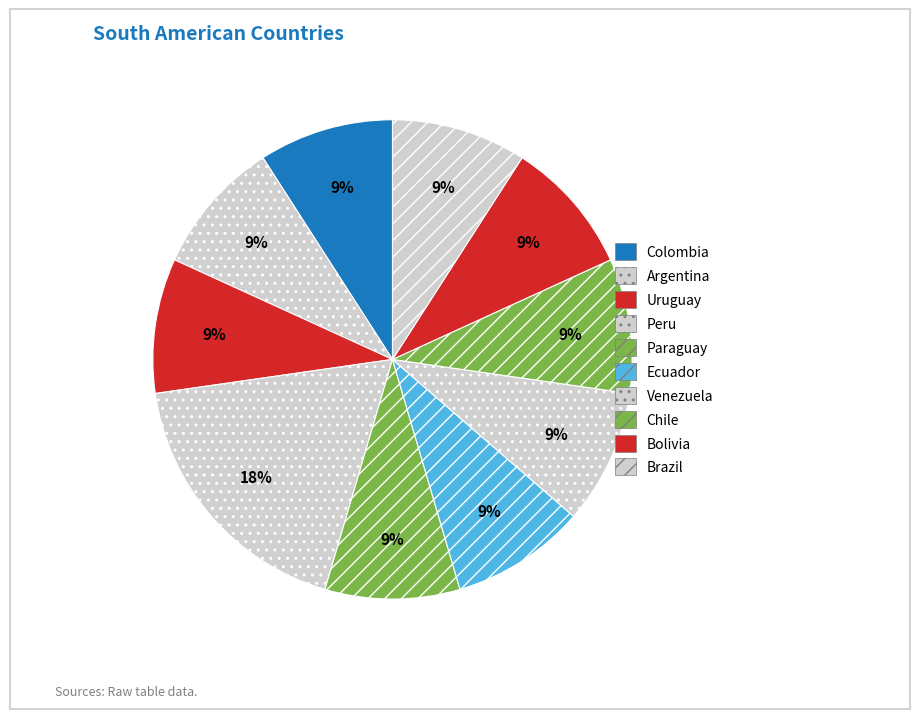

Count the number of slices in the pie.

10